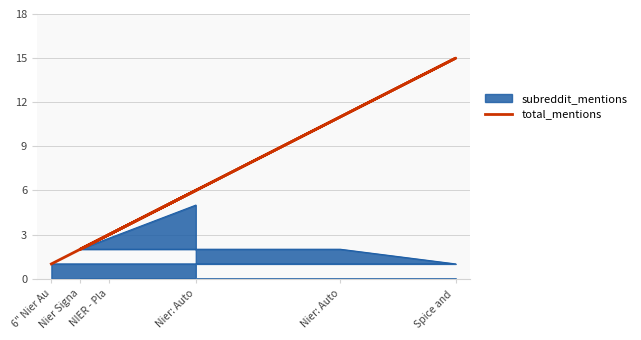

What is the maximum value shown in the chart?

15